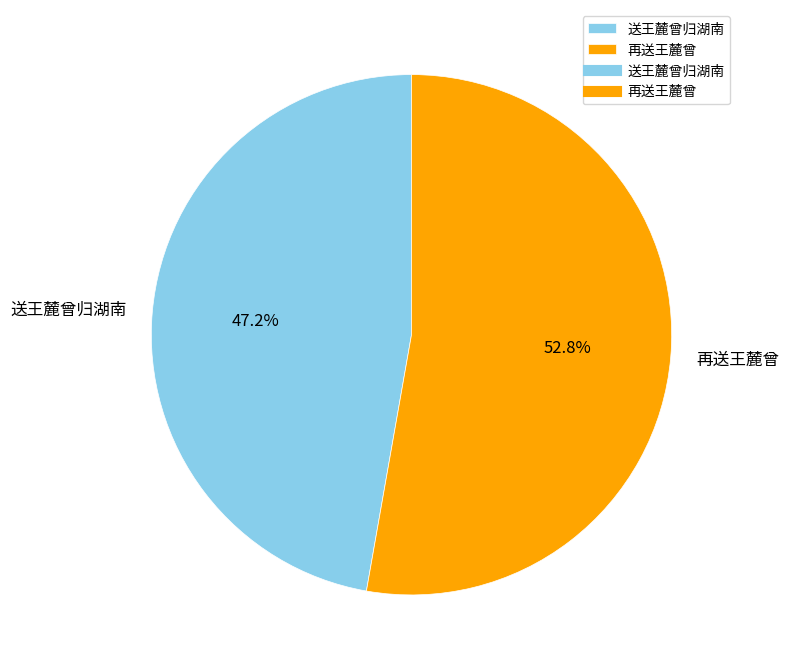

Is there any slice that represents more than half of the pie?

Yes